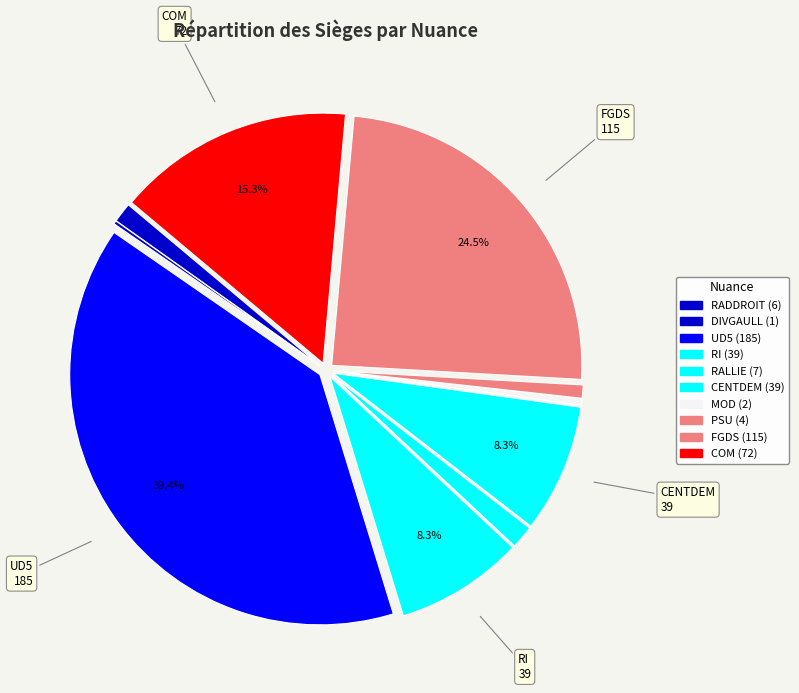

What portion of the pie excludes CENTDEM?

91.7%